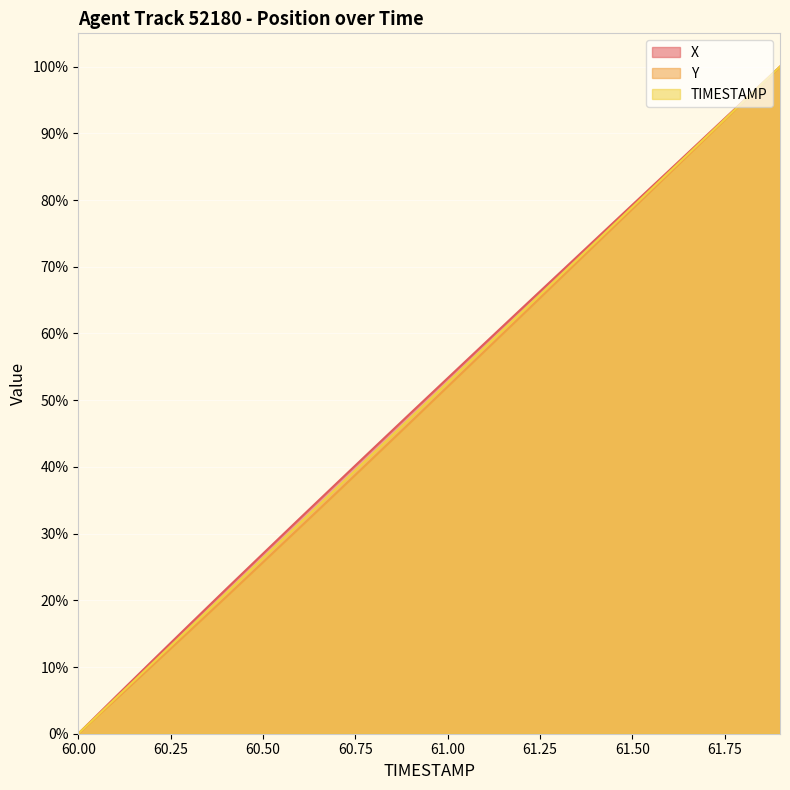

List the labels in order of TIMESTAMP value, largest first.

61.9, 61.8, 61.7, 61.6, 61.5, 61.4, 61.3, 61.2, 61.1, 61.0, 60.9, 60.8, 60.7, 60.6, 60.5, 60.4, 60.3, 60.2, 60.1, 60.0